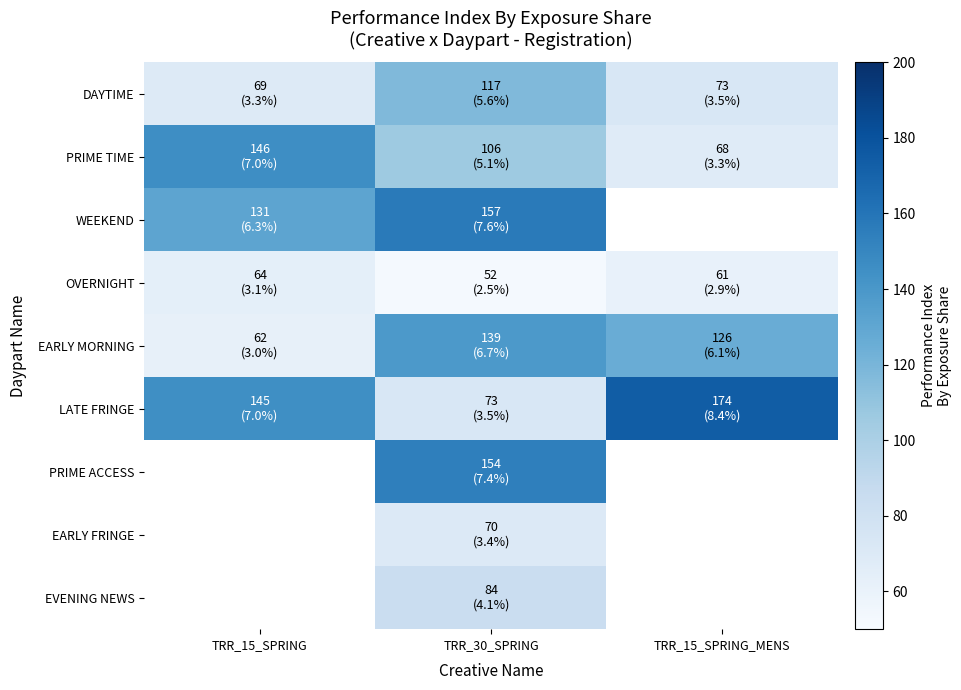

What is the difference between the OVERNIGHT values at TRR_30_SPRING and TRR_15_SPRING_MENS?

9.0